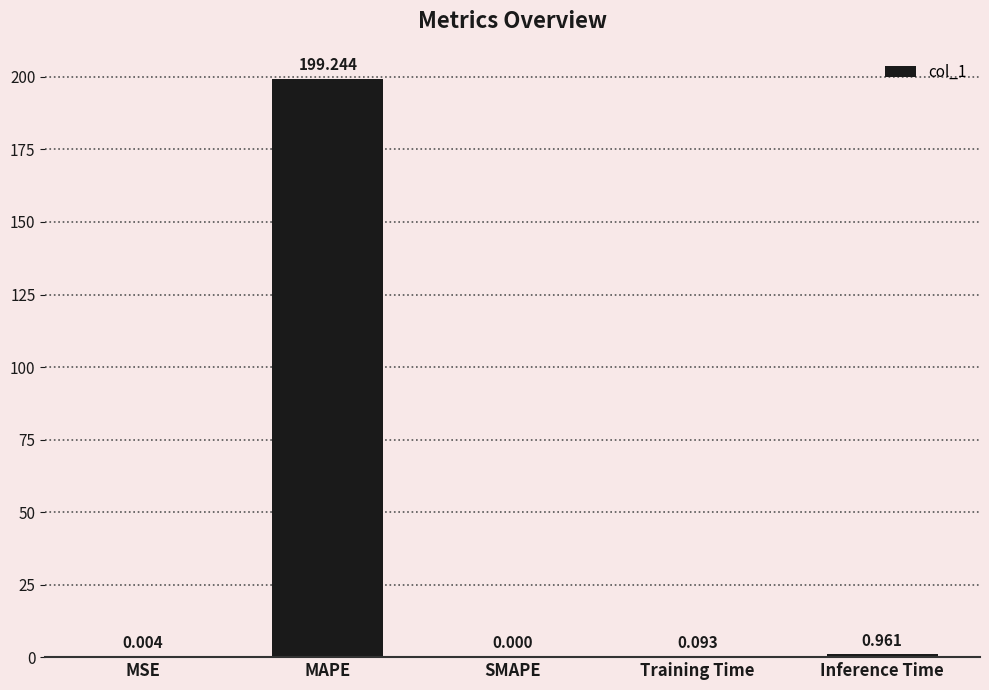

The chart shows a value of 0.0 at MSE. True or false?

True